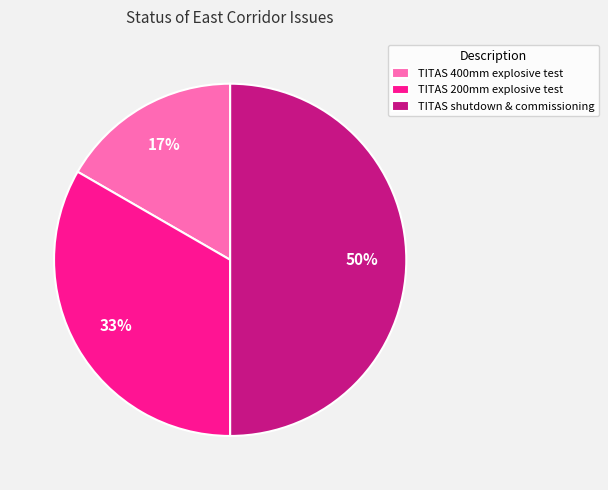

Rank the categories by value from lowest to highest.

TITAS 400mm explosive test, TITAS 200mm explosive test, TITAS shutdown & commissioning